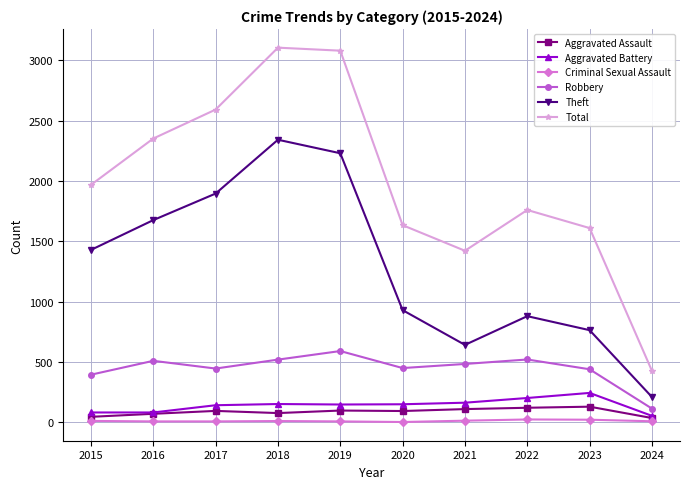

Which series has the largest range (max minus min)?

Total